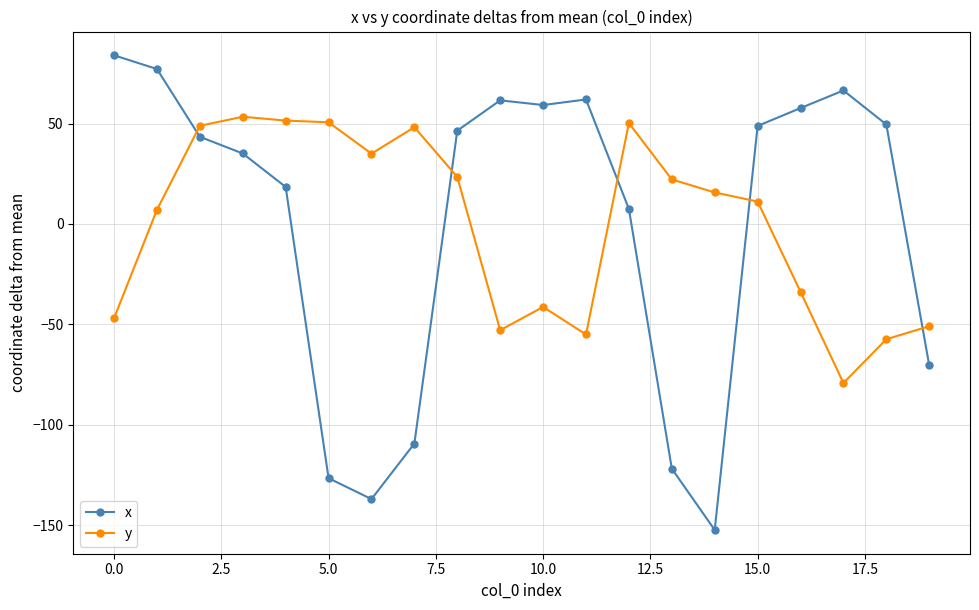

Is this an area chart (filled region under the line)?

No